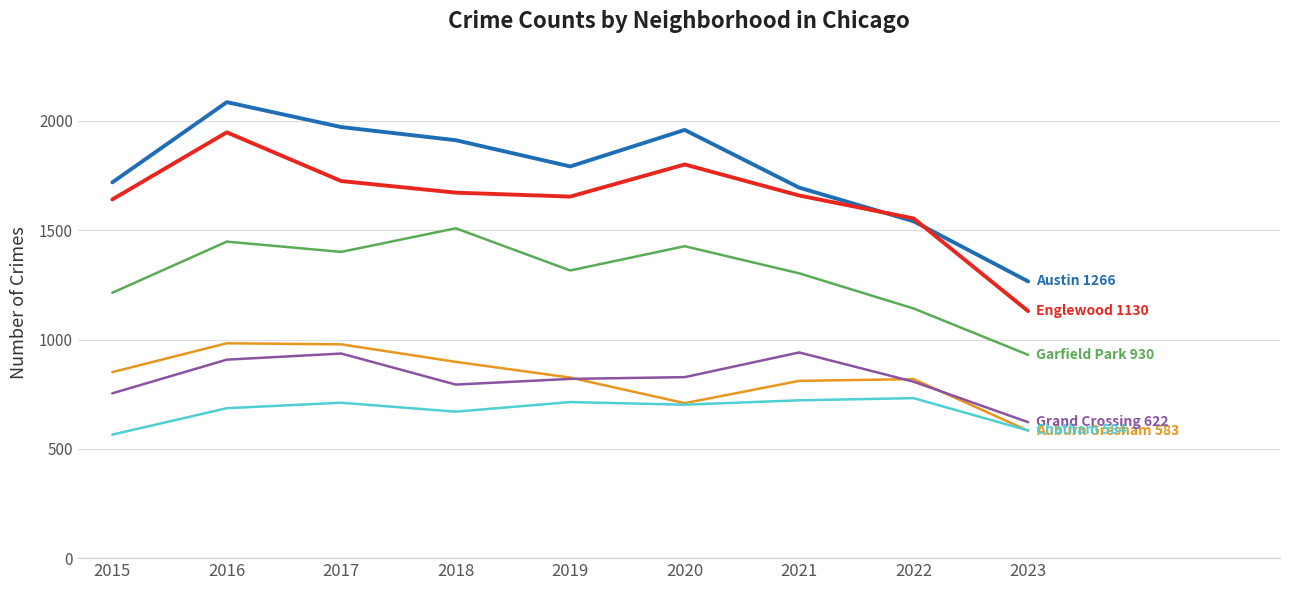

What is the smallest value displayed?

565